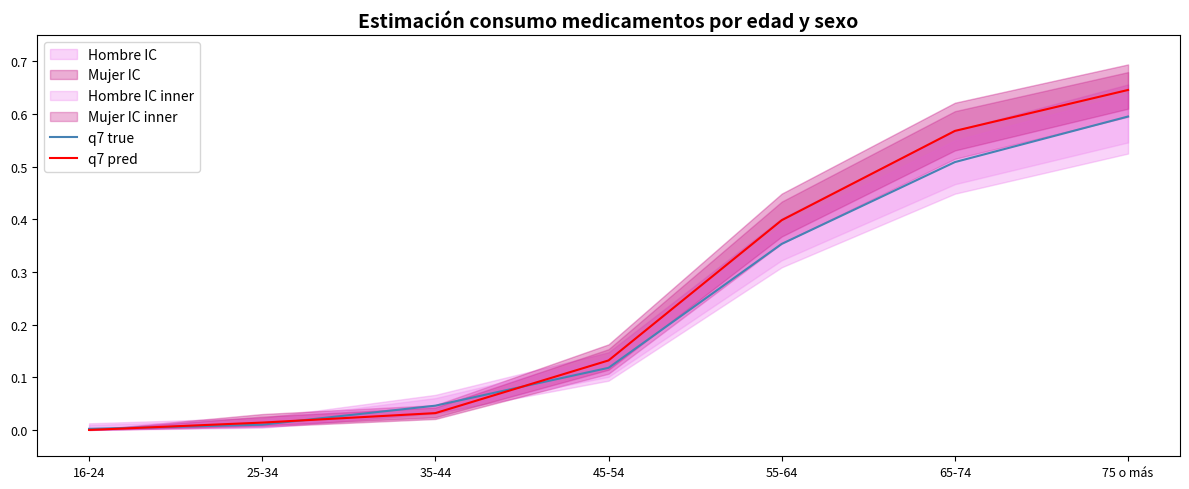

The value of q7 pred at 16-24 is -0.4. True or false?

False